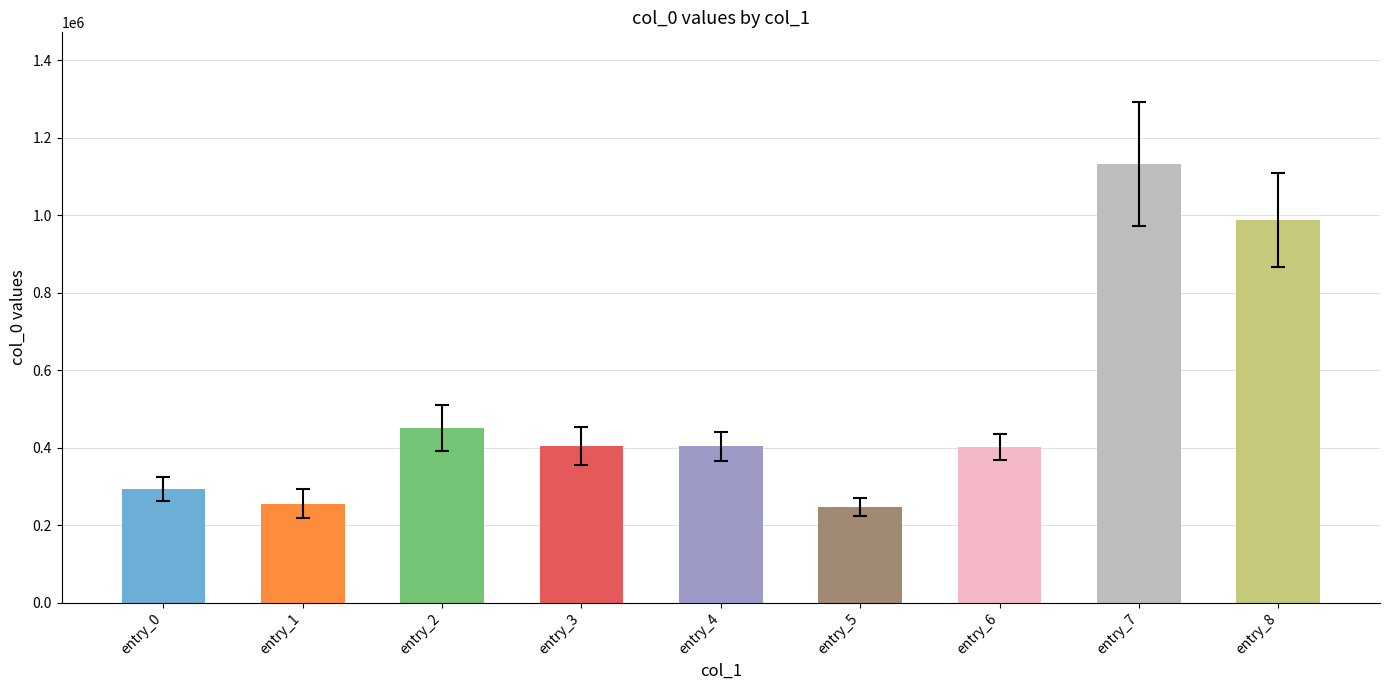

The value at entry_1 is 255825. True or false?

True